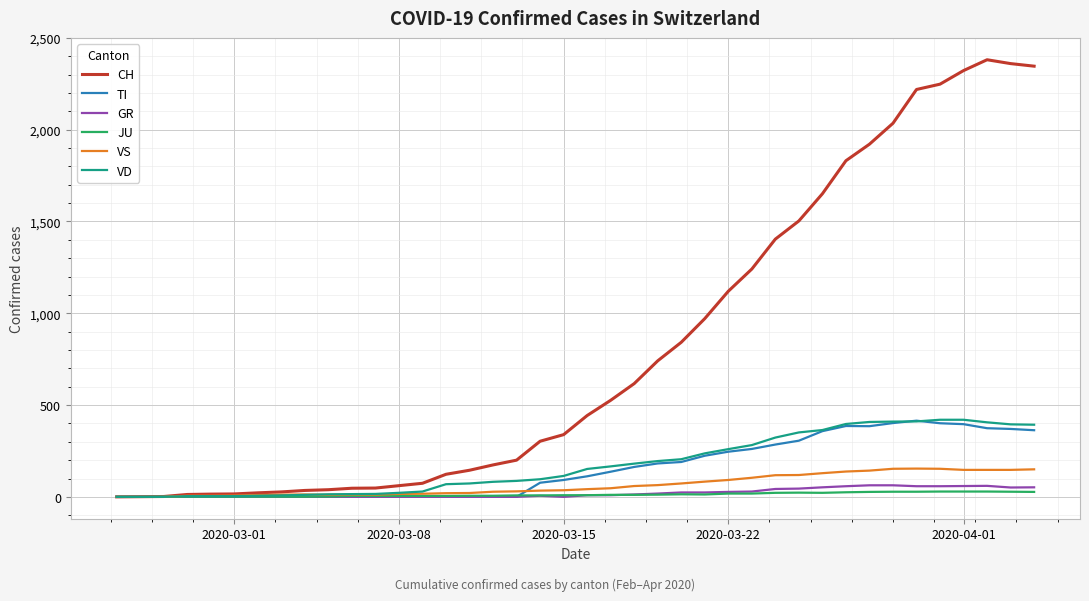

Which series has the widest spread of values?

CH